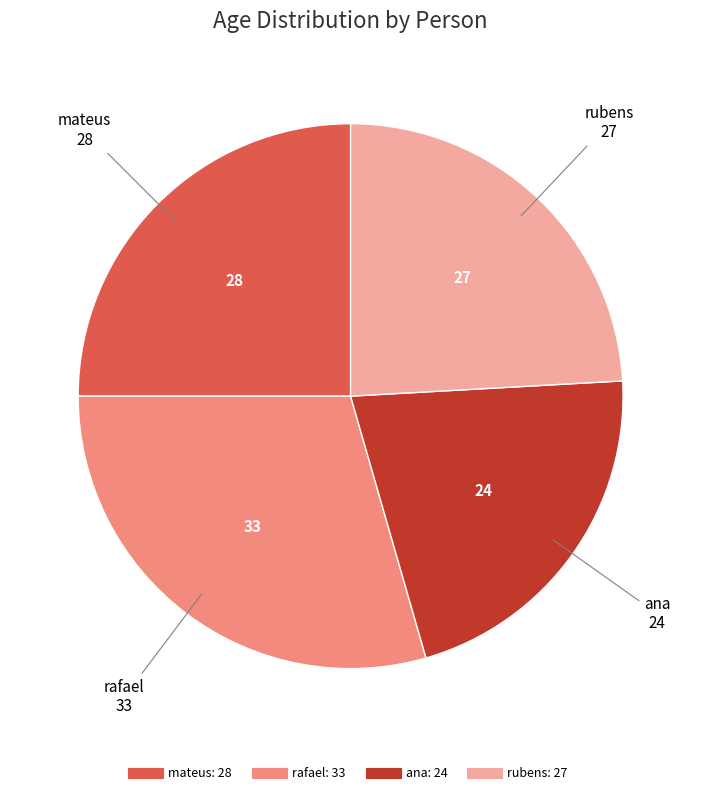

The ana slice represents 21% of the pie. True or false?

True